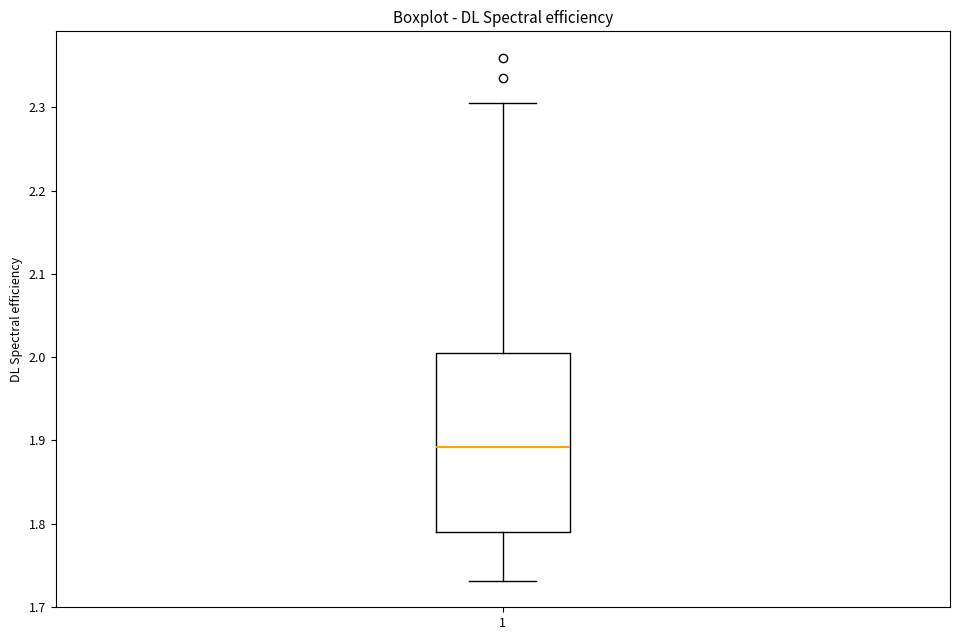

Where does the lower whisker of the box at x = 1 end on the y-axis? The values are not printed on the chart, so give them approximately, as read against the axis.

1.73